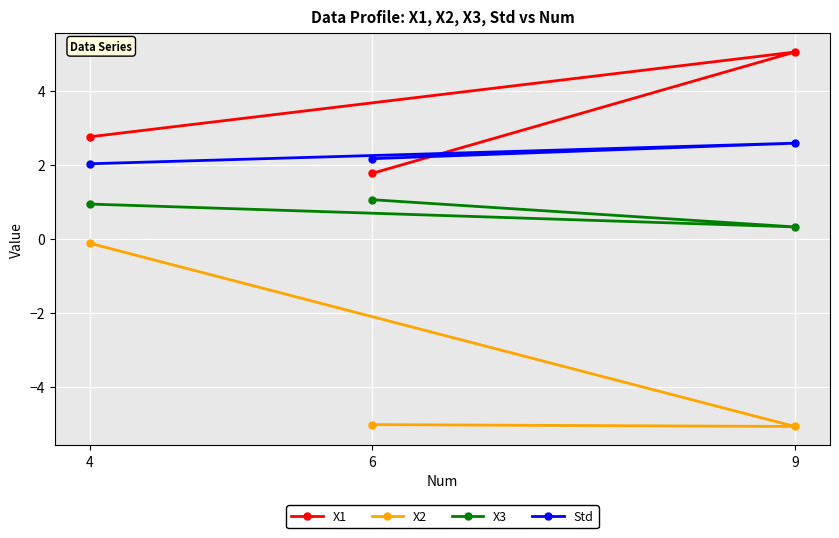

Reading left to right, list all the values displayed in this chart.

X1: 4=2.8	6=1.8	9=5.0
X2: 4=-0.1	6=-5.0	9=-5.1
X3: 4=0.9	6=1.1	9=0.3
Std: 4=2.0	6=2.2	9=2.6